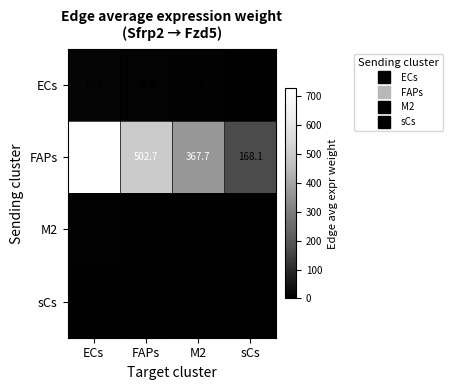

What is the difference between the sCs values at FAPs and ECs?

1.4